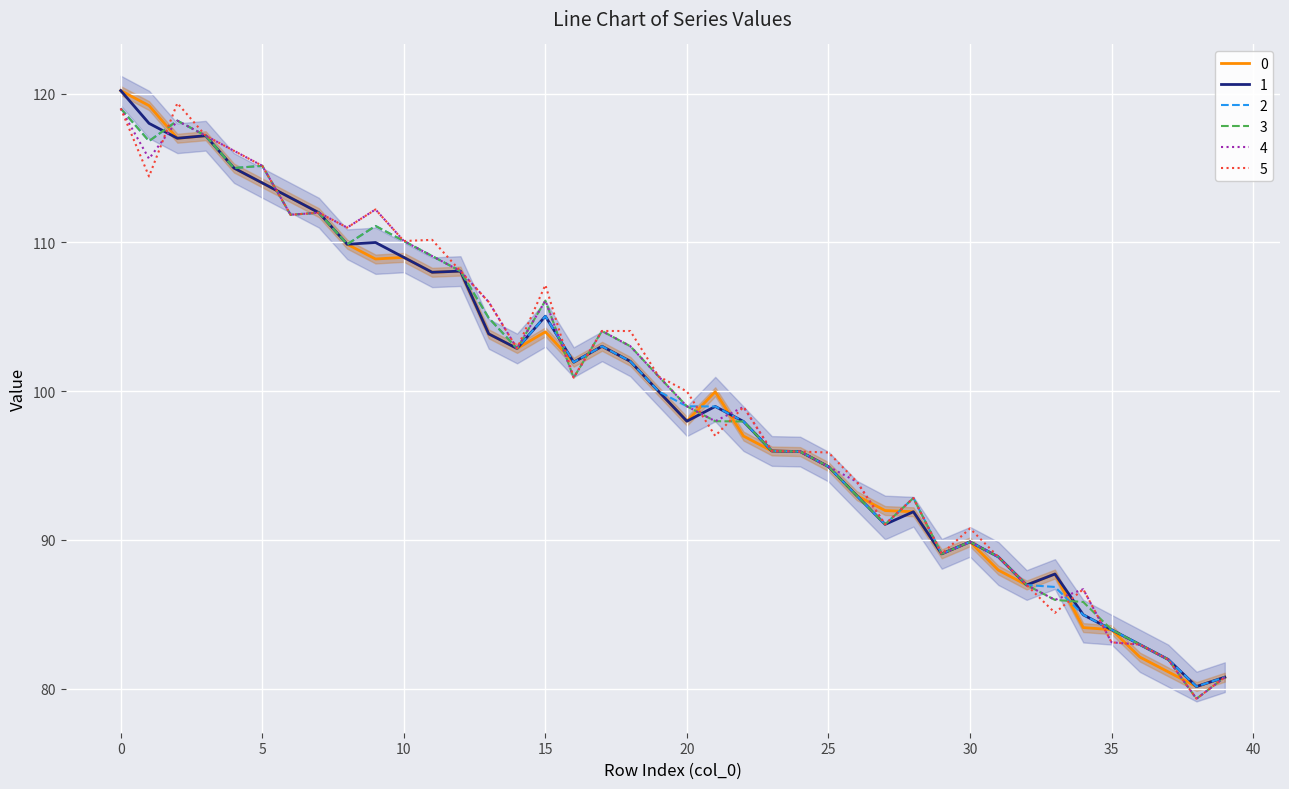

Is it true that 4 equals 102.9 at 14?

True